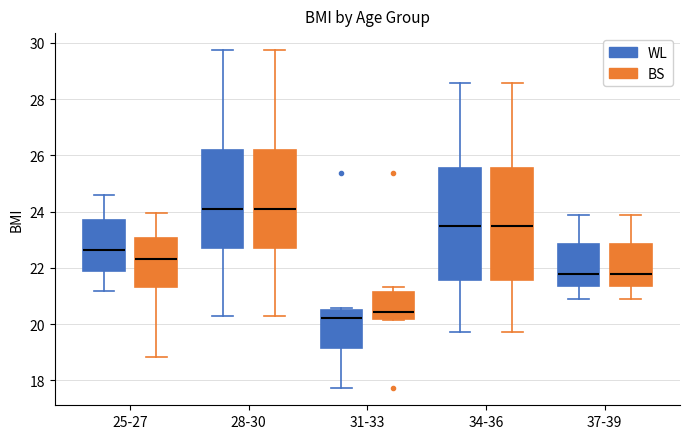

Where is the lower edge of the box for 25-27 (BS) on the y-axis? The values are not printed on the chart, so give them approximately, as read against the axis.

21.4